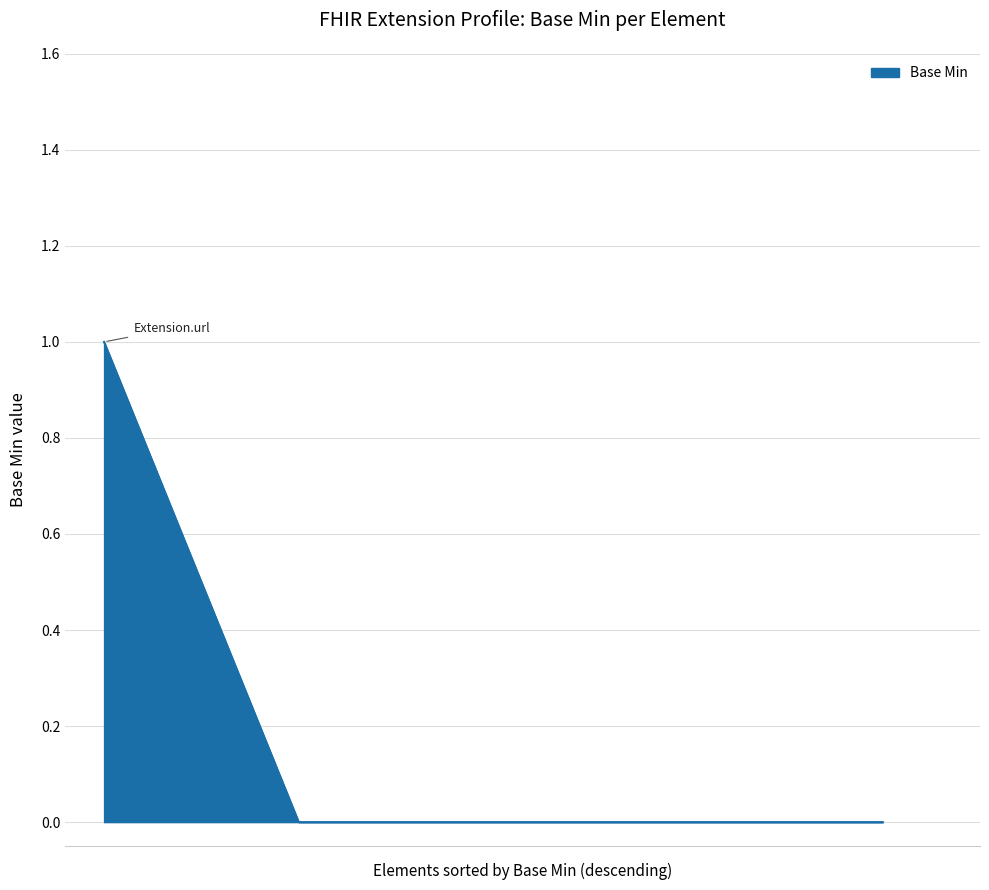

True or false: the data has more than 1 interior local peaks.

False